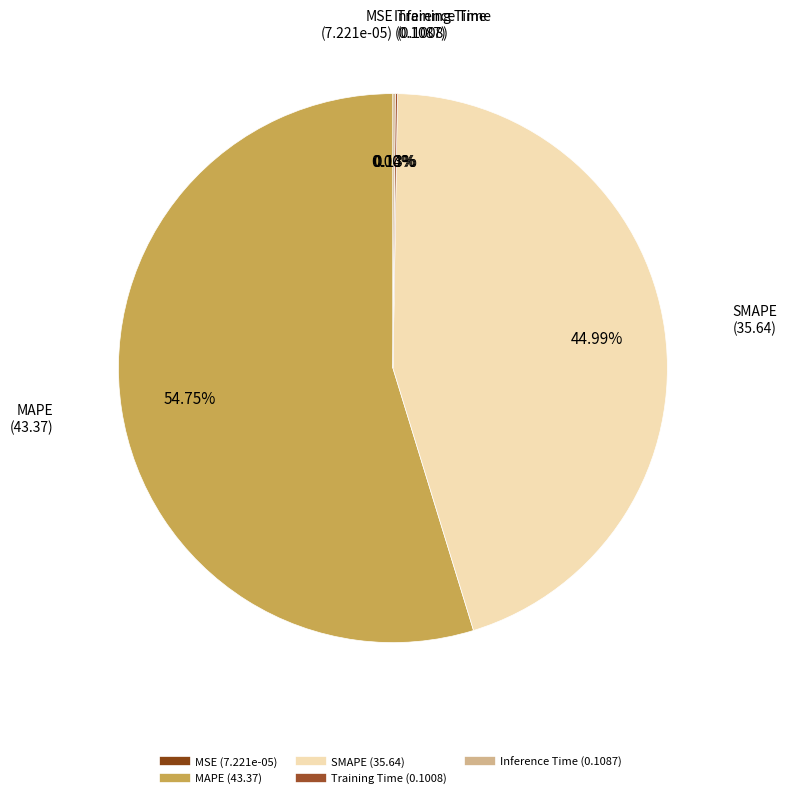

Which category accounts for the majority?

MAPE